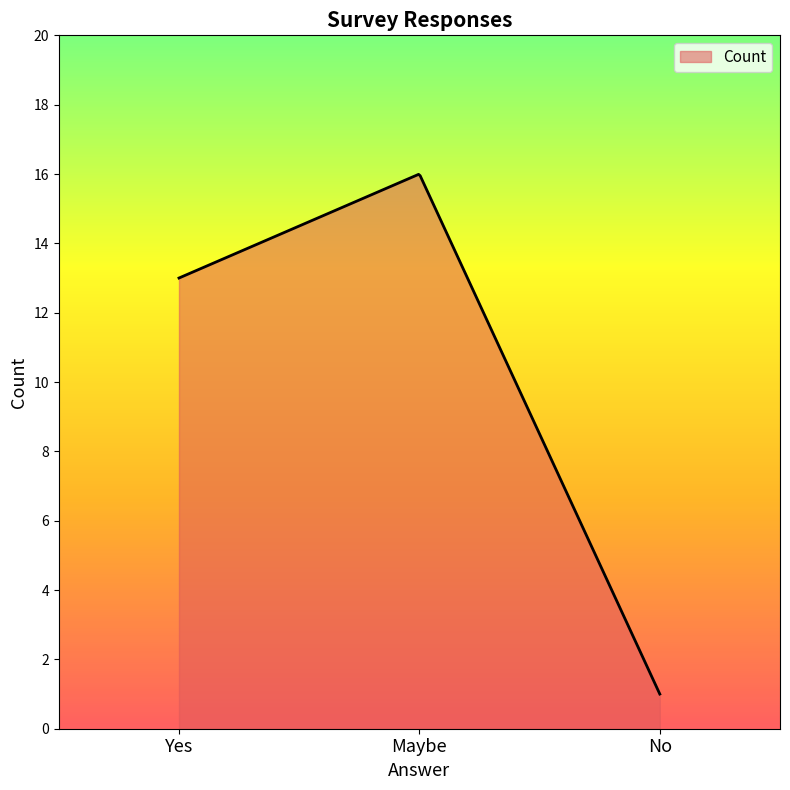

What is the smallest value displayed?

1.0